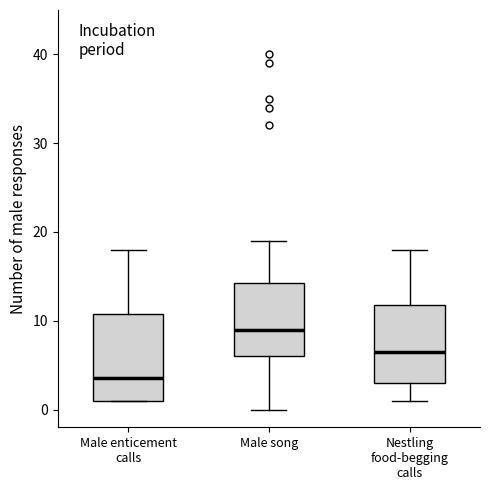

Reading left to right, transcribe this box plot: for each box, give where its median line is, the range the box spans, and where its two whiskers end, as read against the y-axis. The values are not printed on the chart, so give them approximately, as read against the axis.

Male enticement calls: median 4, box 1 to 11, whiskers 1 to 18
Male song: median 9, box 6 to 14, whiskers 0 to 19
Nestling food-begging calls: median 7, box 3 to 12, whiskers 1 to 18